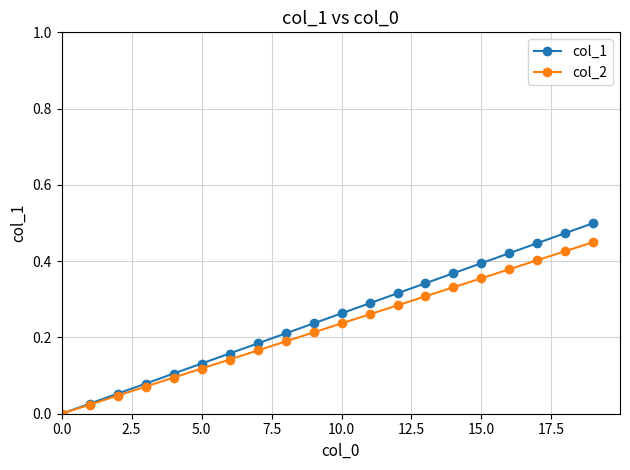

True or false: col_2 has more than 2 points higher than both neighbors.

False